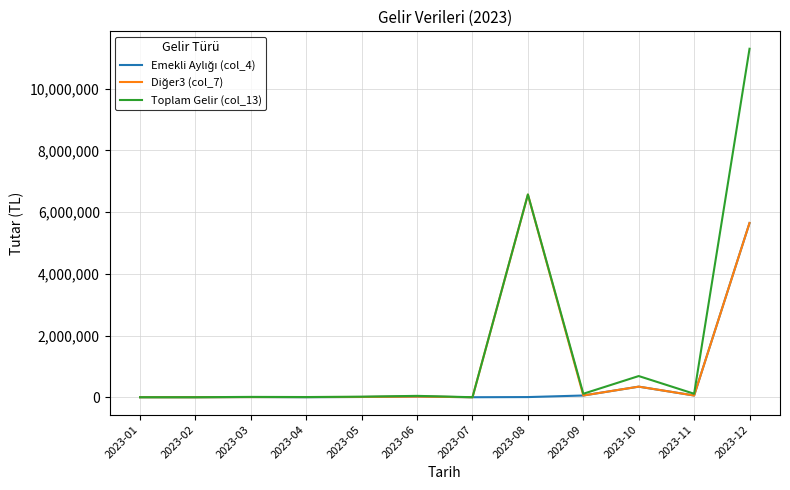

What is the difference between the highest and lowest values at 2023-05?

8888